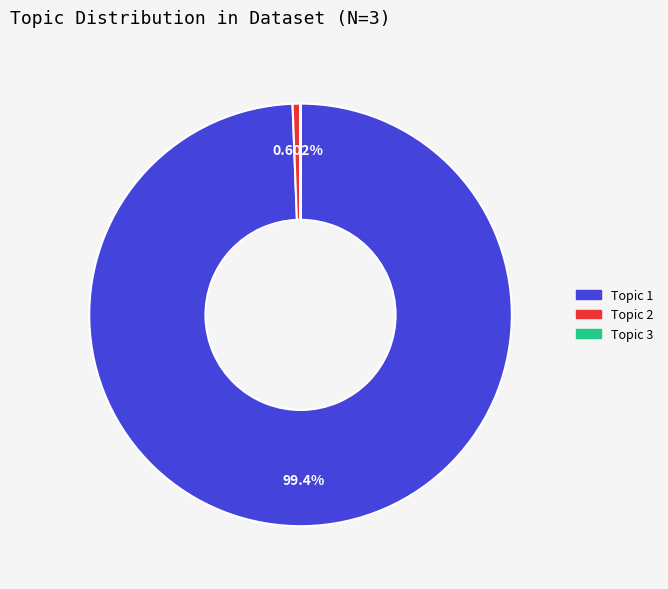

Does any single category account for the majority?

Yes